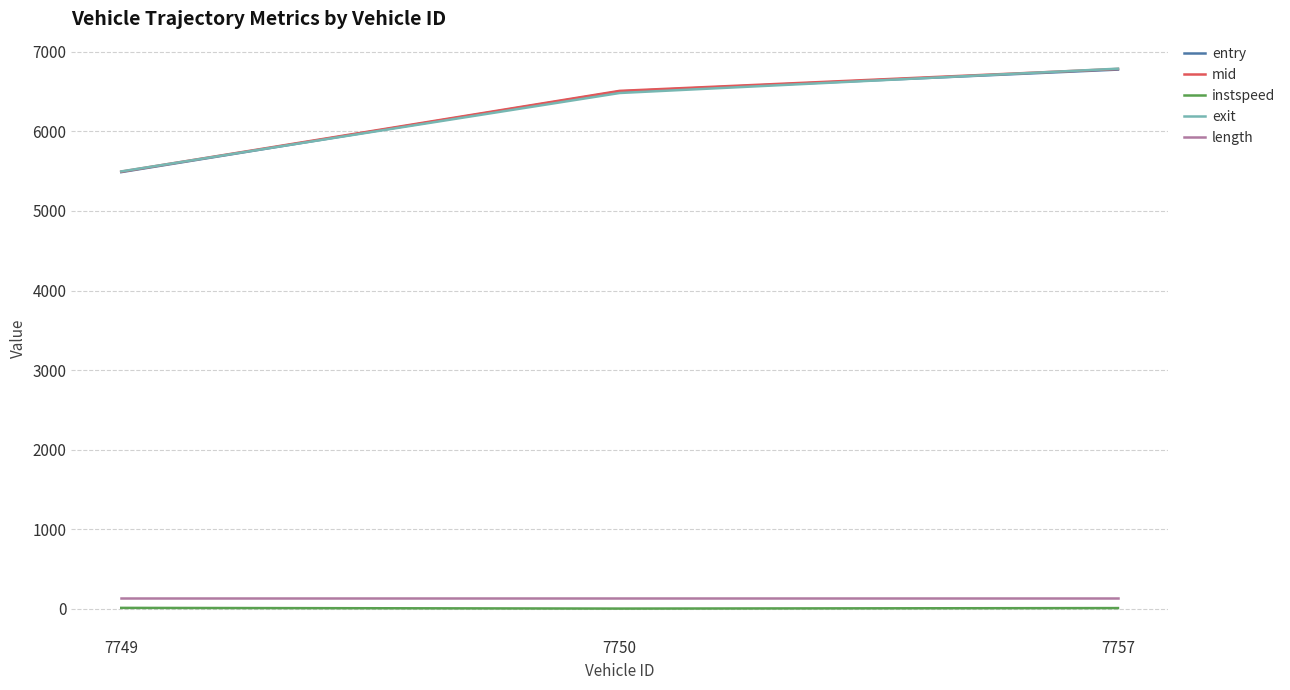

Where is mid nearest to the value 6138?

7750